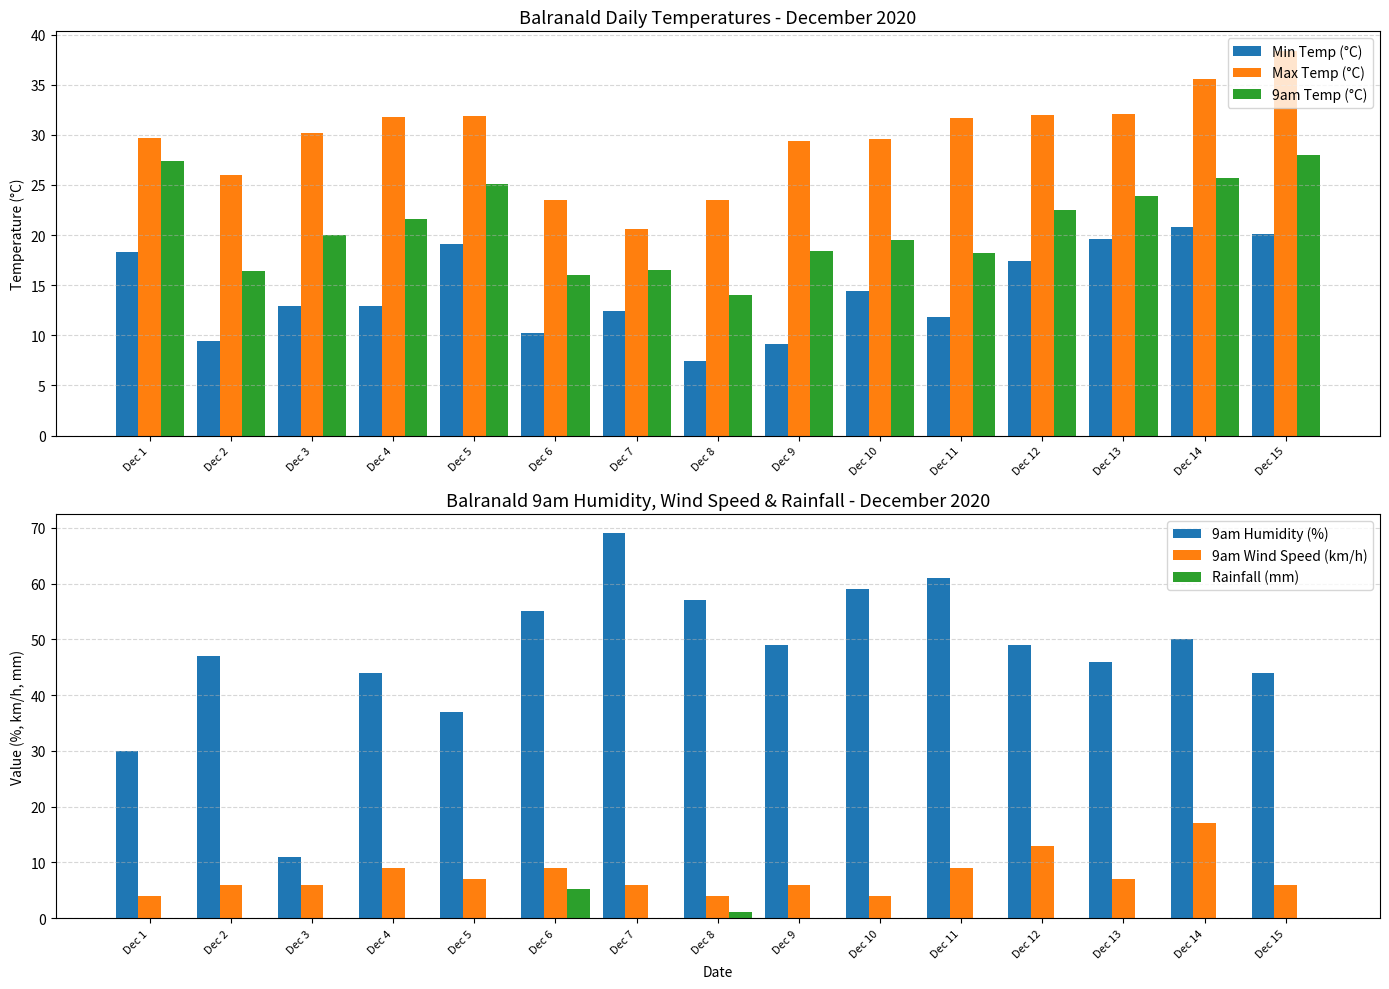

Reading left to right, extract all data points from this chart.

Min Temp (°C): 18.3	9.4	12.9	12.9	19.1	10.2	12.4	7.4	9.1	14.4	11.8	17.4	19.6	20.8	20.1
Max Temp (°C): 29.7	26.0	30.2	31.8	31.9	23.5	20.6	23.5	29.4	29.6	31.7	32.0	32.1	35.6	38.4
9am Temp (°C): 27.4	16.4	20.0	21.6	25.1	16.0	16.5	14.0	18.4	19.5	18.2	22.5	23.9	25.7	28.0
9am Humidity (%): 30.0	47.0	11.0	44.0	37.0	55.0	69.0	57.0	49.0	59.0	61.0	49.0	46.0	50.0	44.0
9am Wind Speed (km/h): 4.0	6.0	6.0	9.0	7.0	9.0	6.0	4.0	6.0	4.0	9.0	13.0	7.0	17.0	6.0
Rainfall (mm): 0.0	0.0	0.0	0.0	0.0	5.2	0.0	1.2	0.0	0.0	0.0	0.0	0.0	0.0	0.0